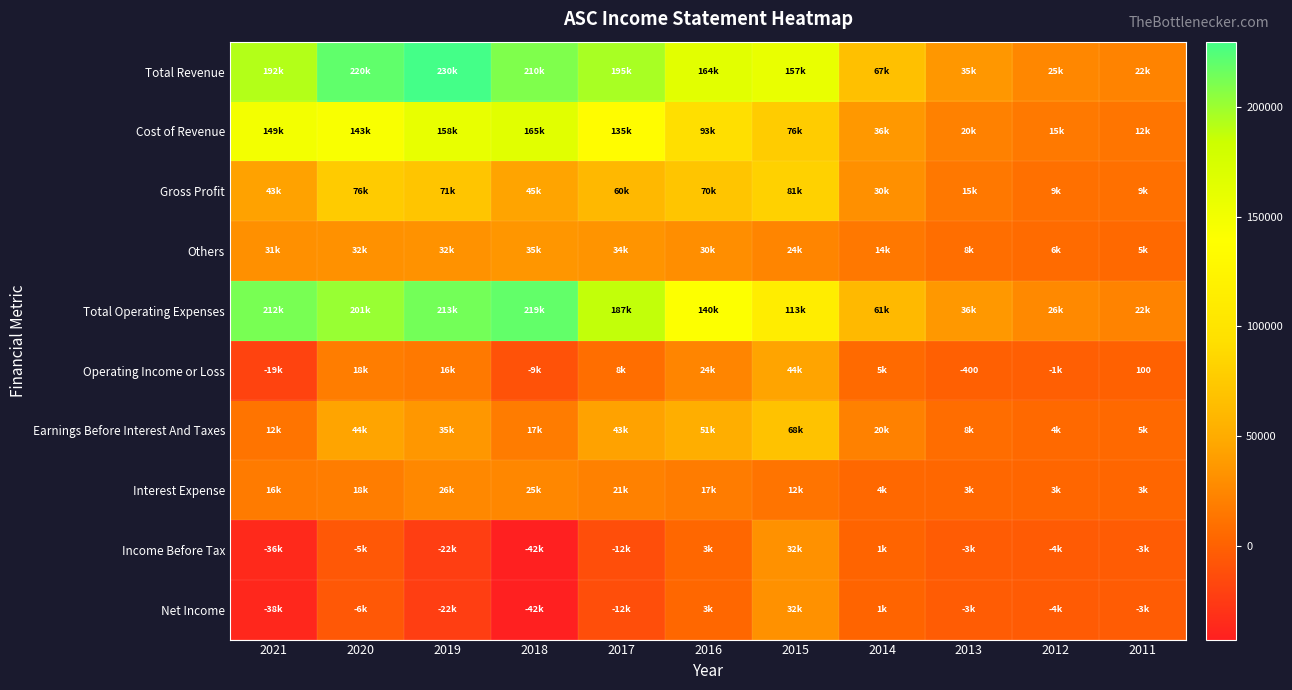

At 2011, list the series in order from smallest to largest.

Income Before Tax, Net Income, Operating Income or Loss, Interest Expense, Others, Earnings Before Interest And Taxes, Gross Profit, Cost of Revenue, Total Operating Expenses, Total Revenue